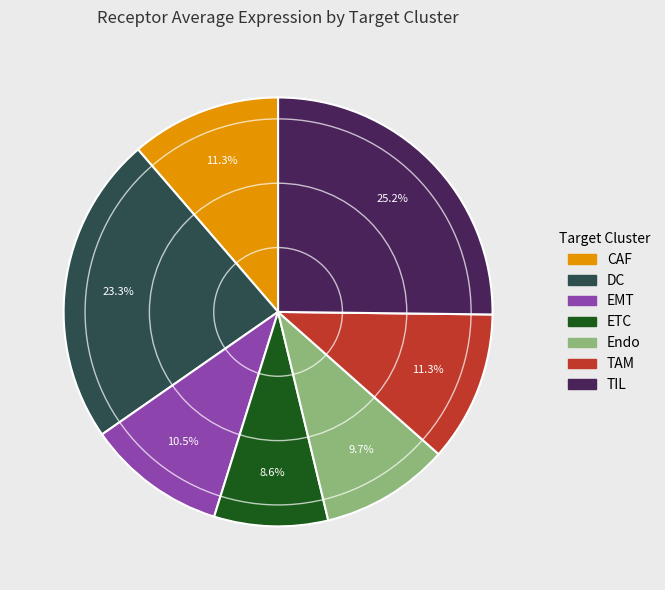

True or false: TAM accounts for 21% of the total.

False